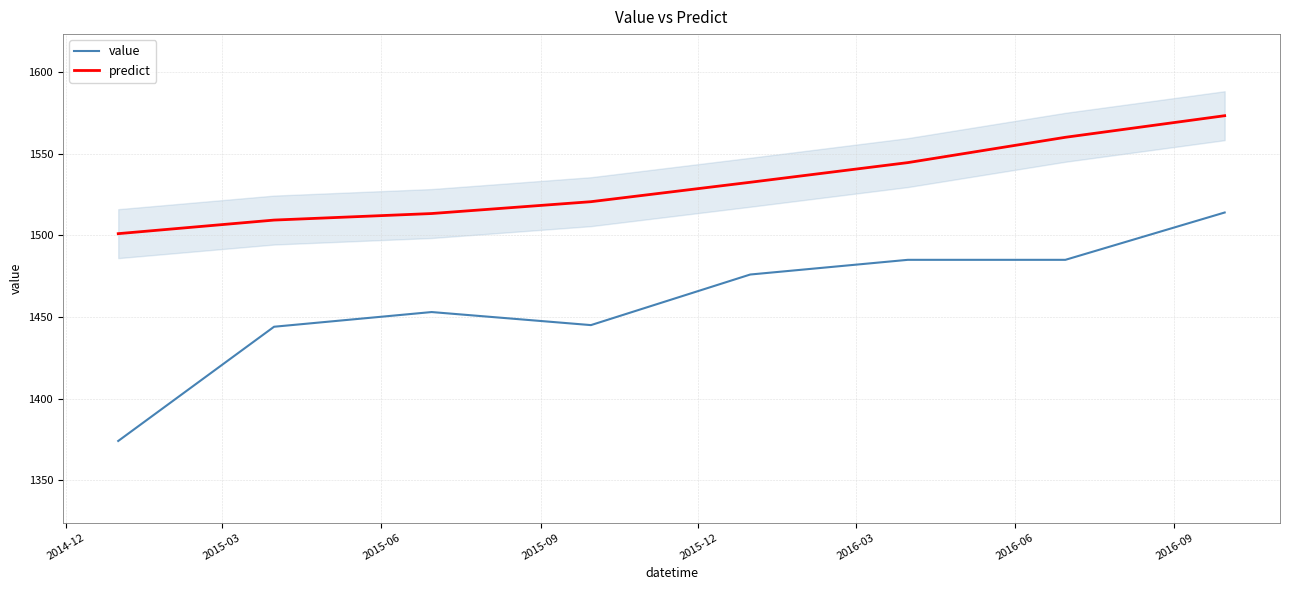

What is the maximum value for value?

1514.0